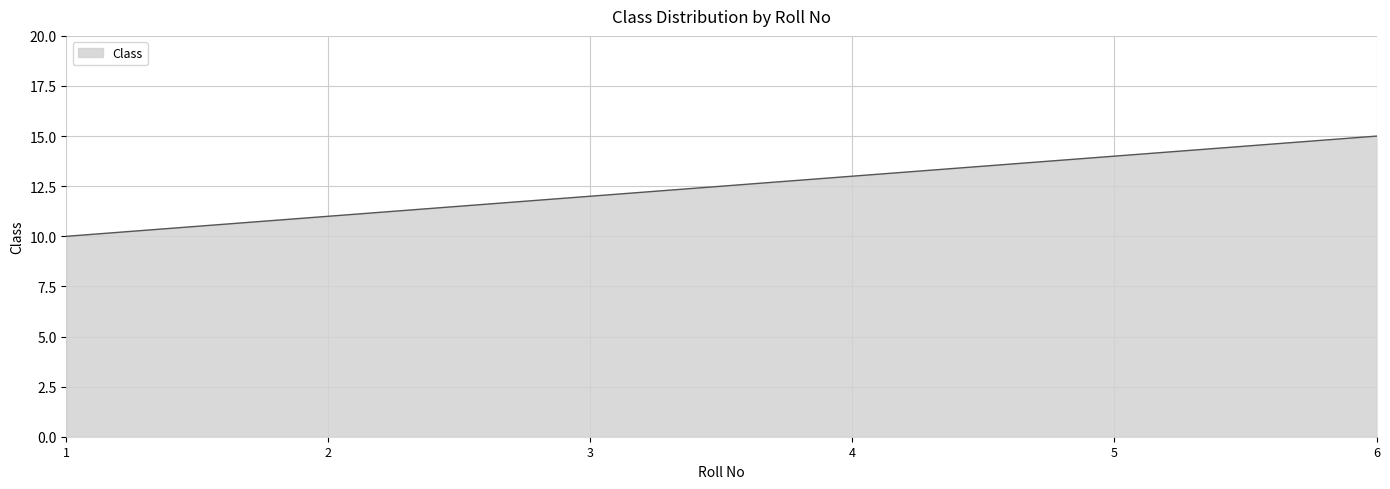

Rank the categories by value from lowest to highest.

1, 2, 3, 4, 5, 6